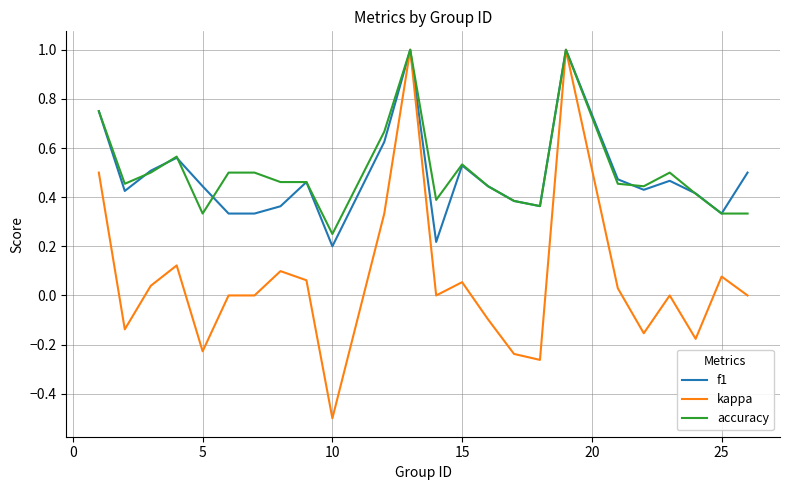

Which series has the widest spread of values?

kappa